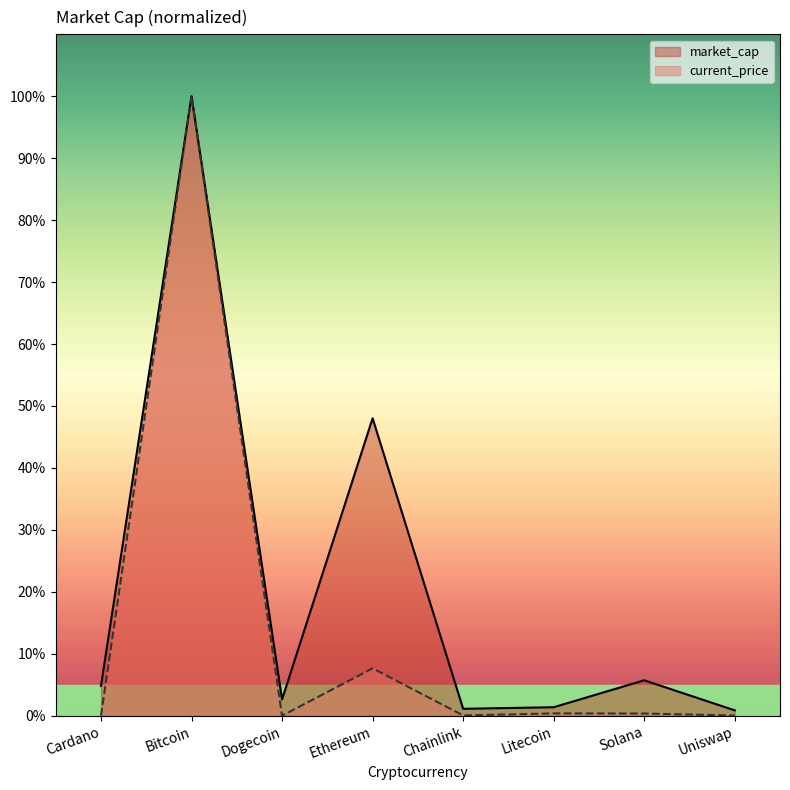

What is the total value across all series at Cardano?

4.8